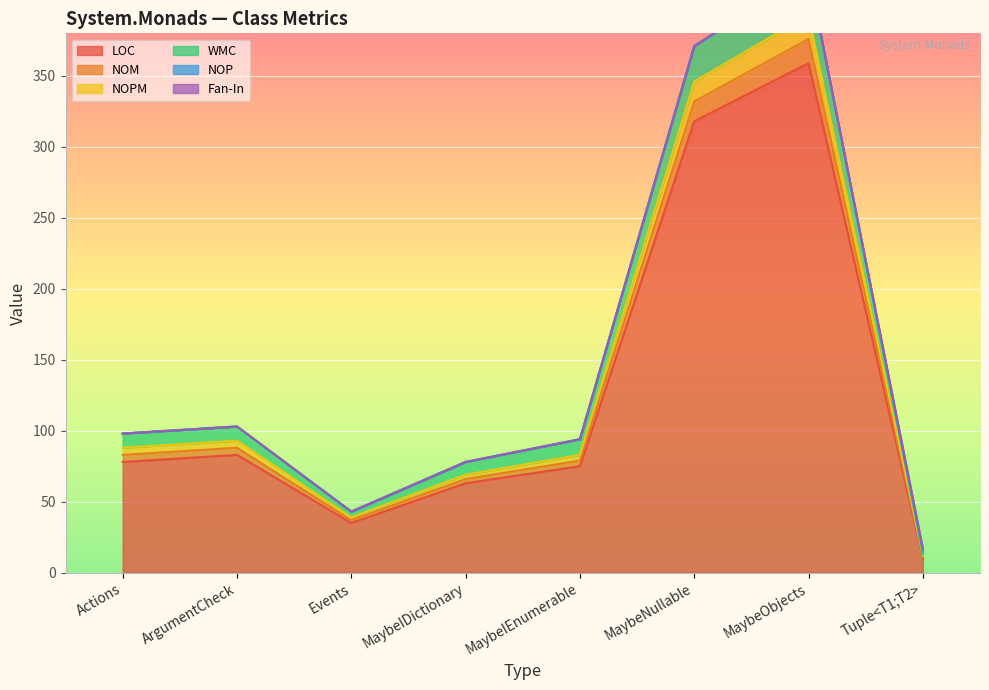

At which label does NOPM reach its peak?

MaybeObjects